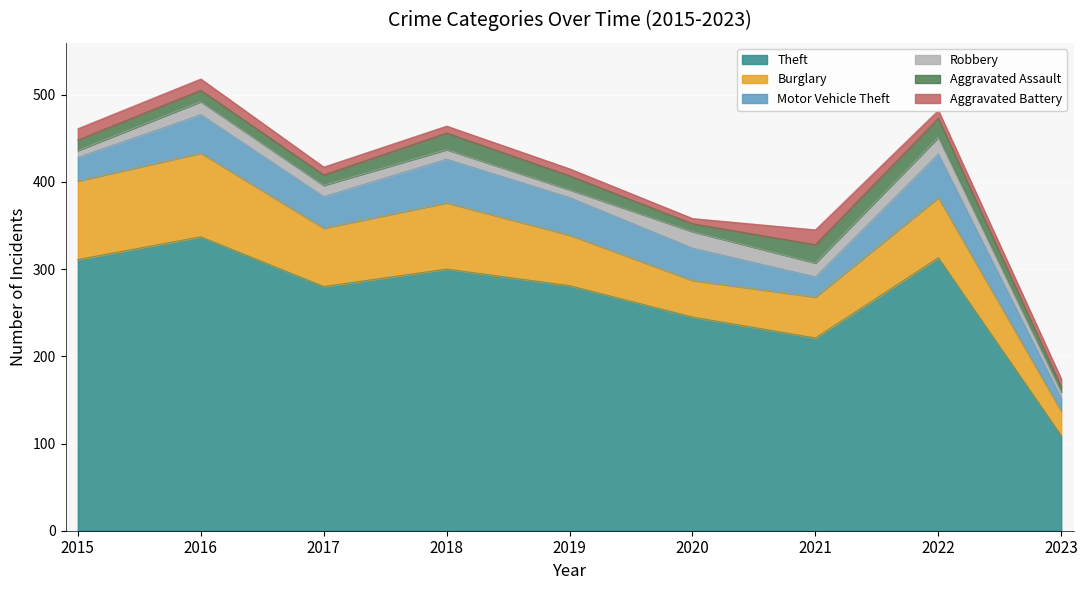

At which label does Theft first exceed 281?

2015